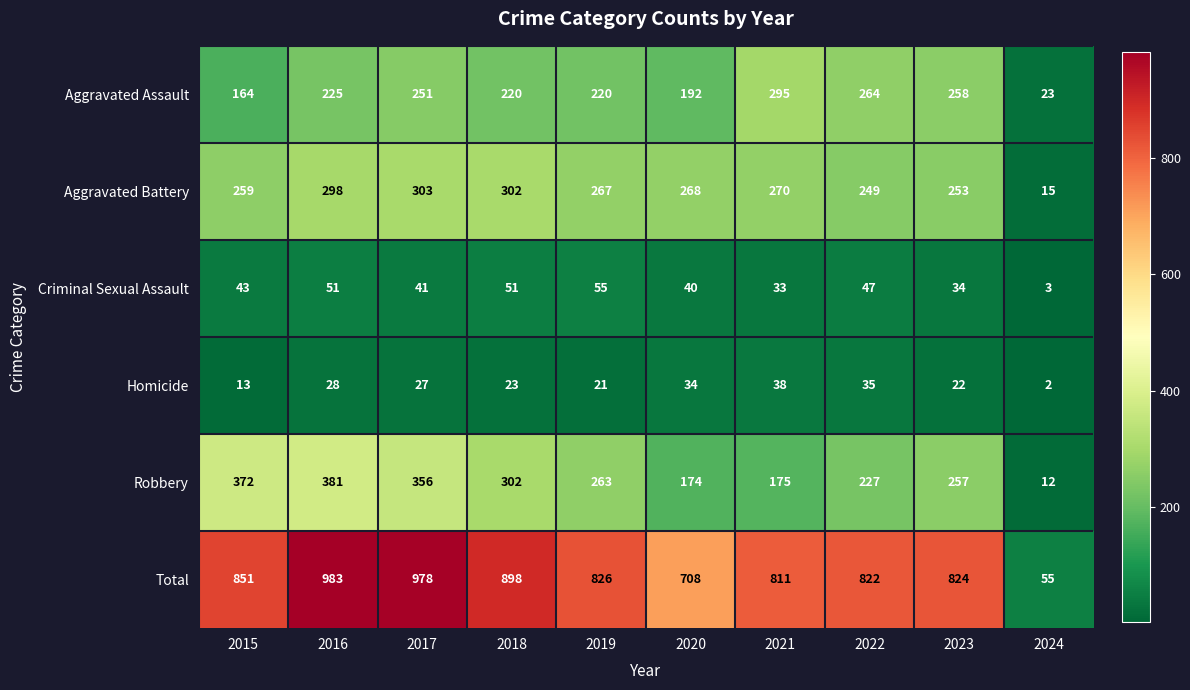

What is the spread (max minus min) of values at 2016?

955